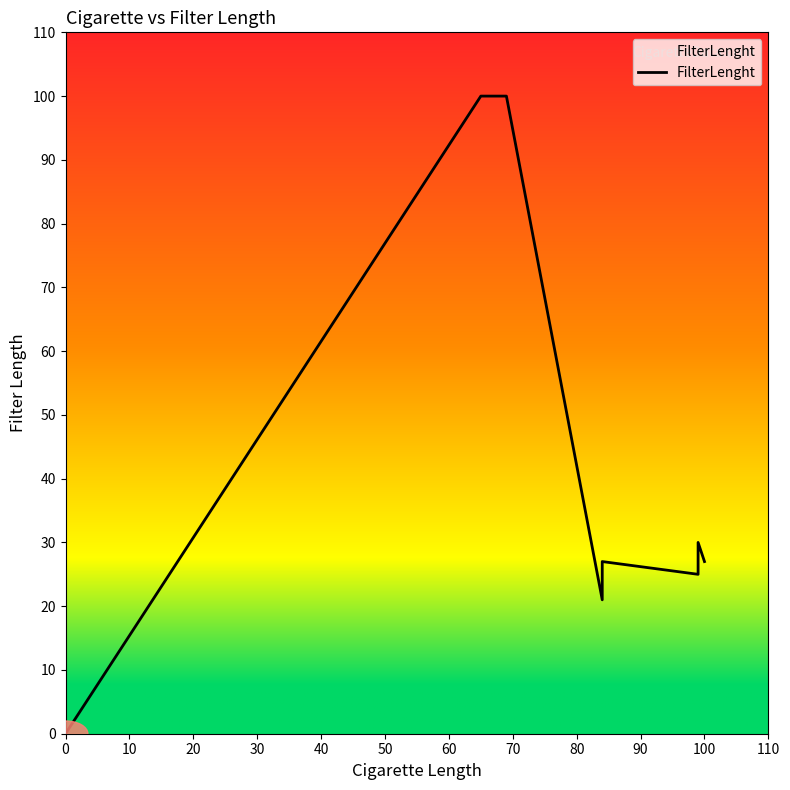

What is the maximum value shown in the chart?

100